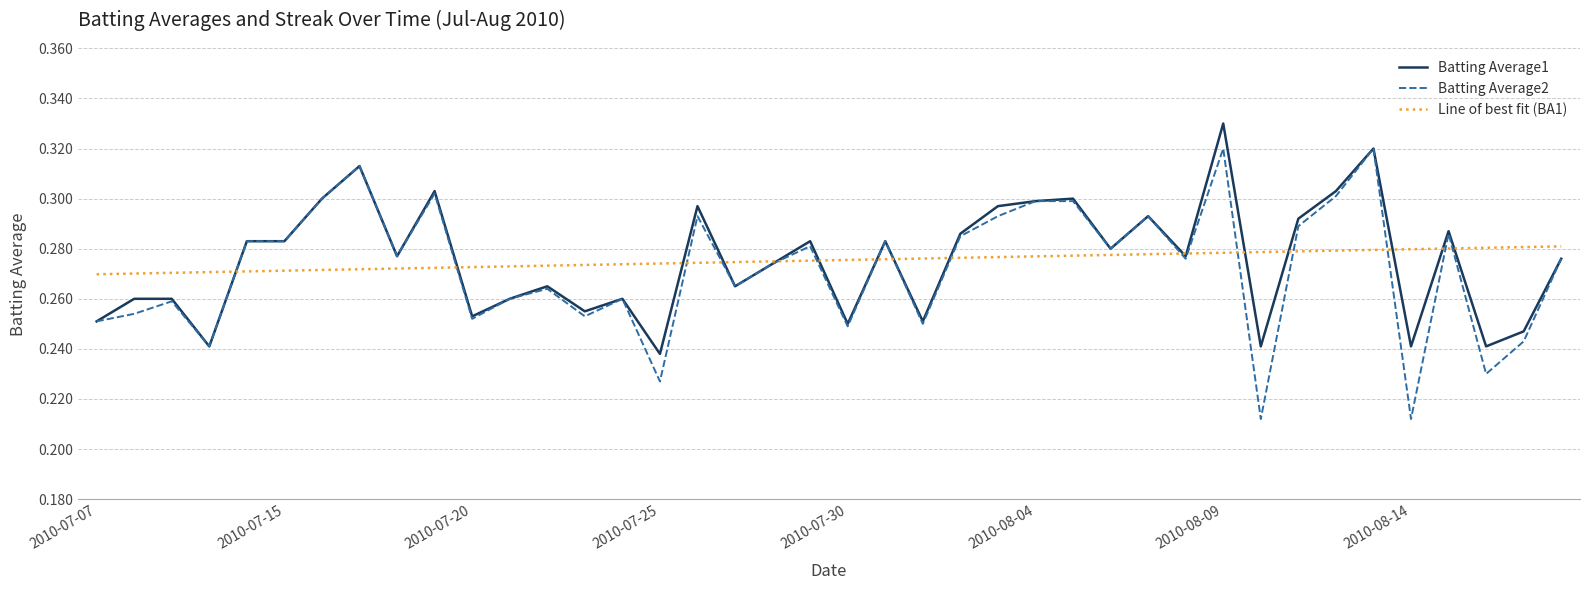

Which series has the largest range (max minus min)?

Batting Average2